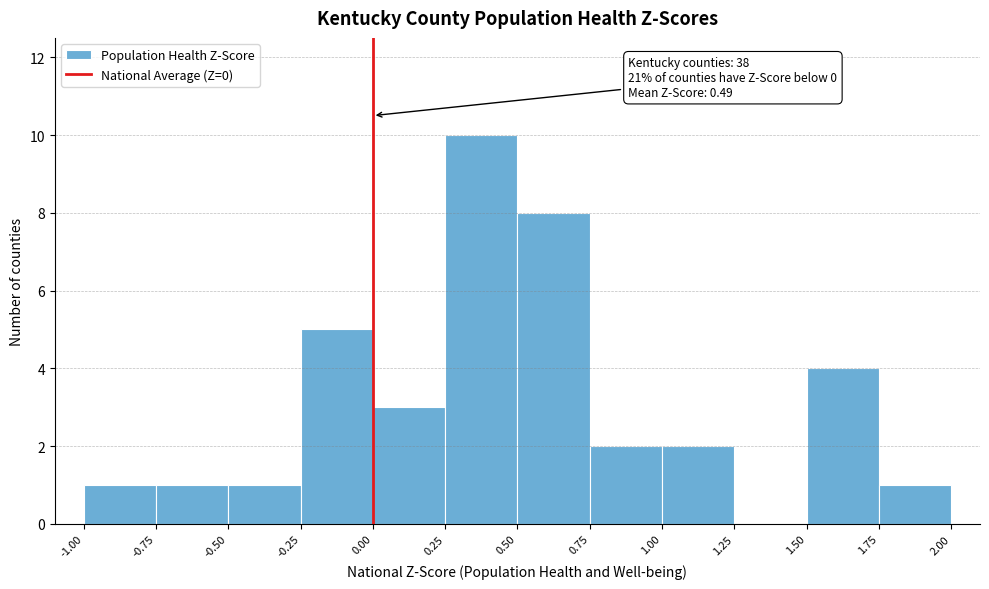

Which range on the x-axis has the tallest bar?

0.25 to 0.50